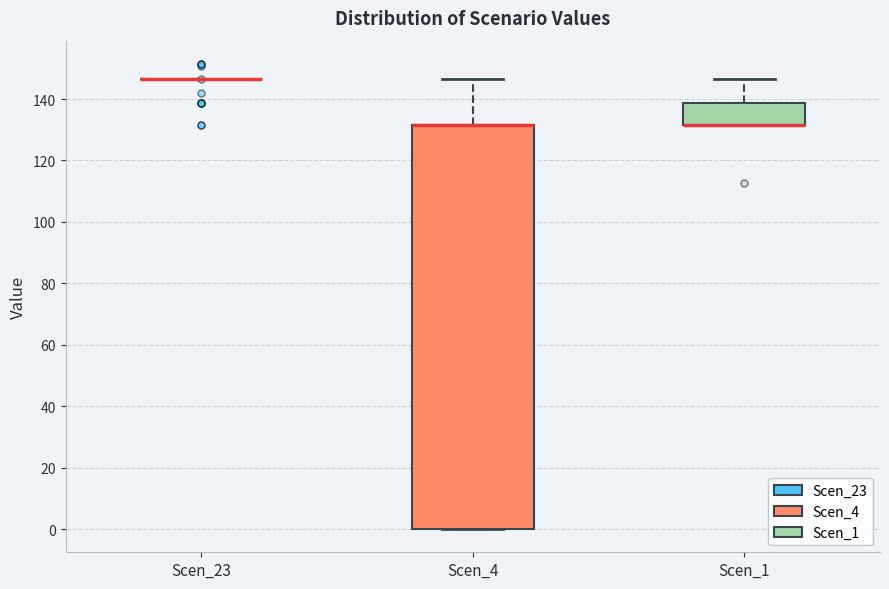

Reading left to right, read every box against the y-axis: the position of its median line, the range the box covers, and the ends of its whiskers. The values are not printed on the chart, so give them approximately, as read against the axis.

Scen_23: box collapsed to a line at 146, whiskers 146 to 146
Scen_4: median 132 (drawn on the box's upper edge), box 0 to 132, whiskers 0 to 146
Scen_1: median 132 (drawn on the box's lower edge), box 132 to 138, whiskers 132 to 146